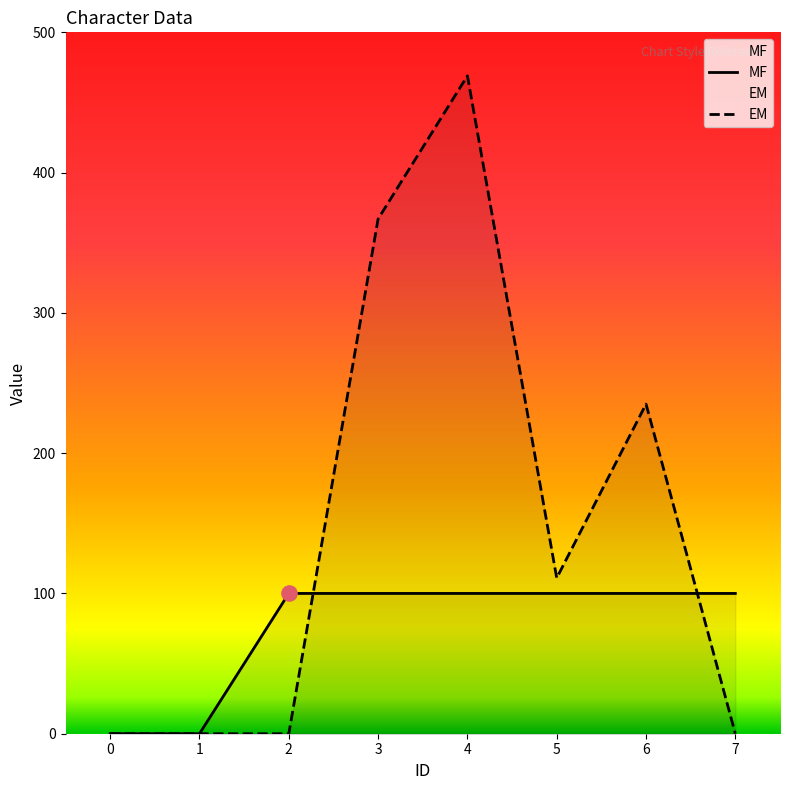

At which category is the sum across all series the highest?

4